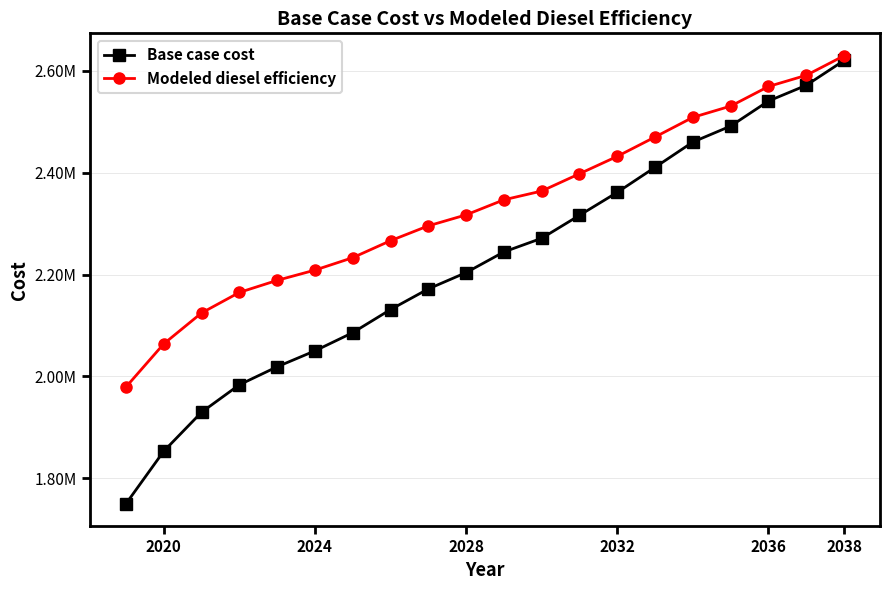

Rank the series by their maximum value, from highest to lowest.

Modeled diesel efficiency, Base case cost